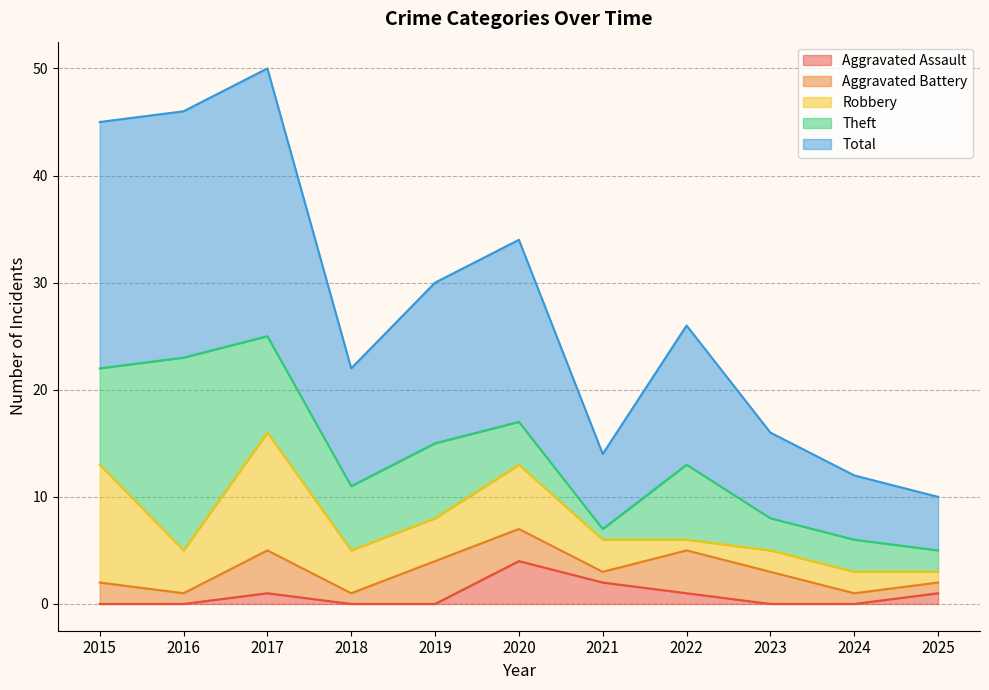

Count the number of categories in the chart.

11